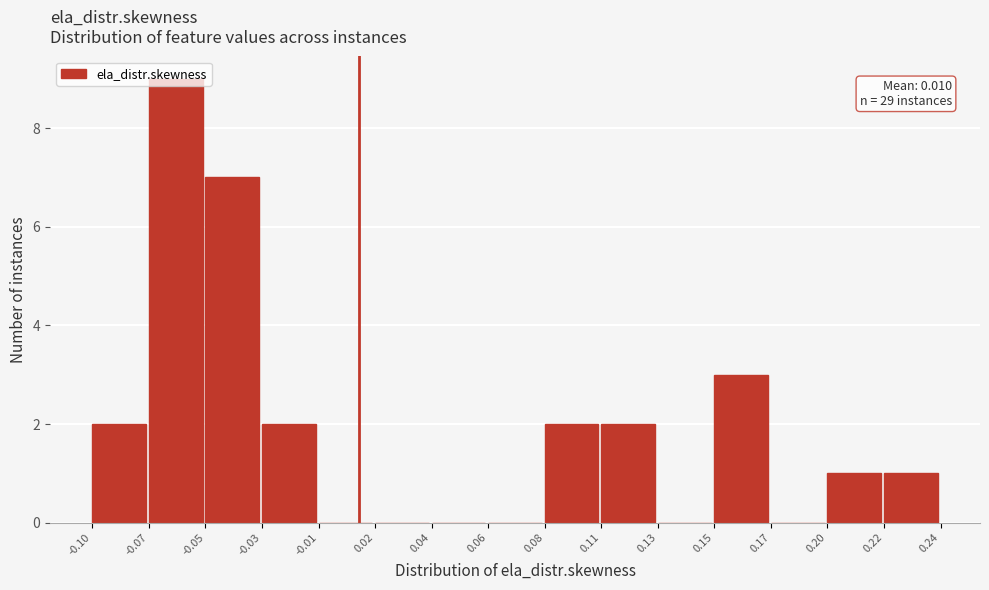

Approximately how many times larger is the value at -0.07 compared to -0.10?

4.5